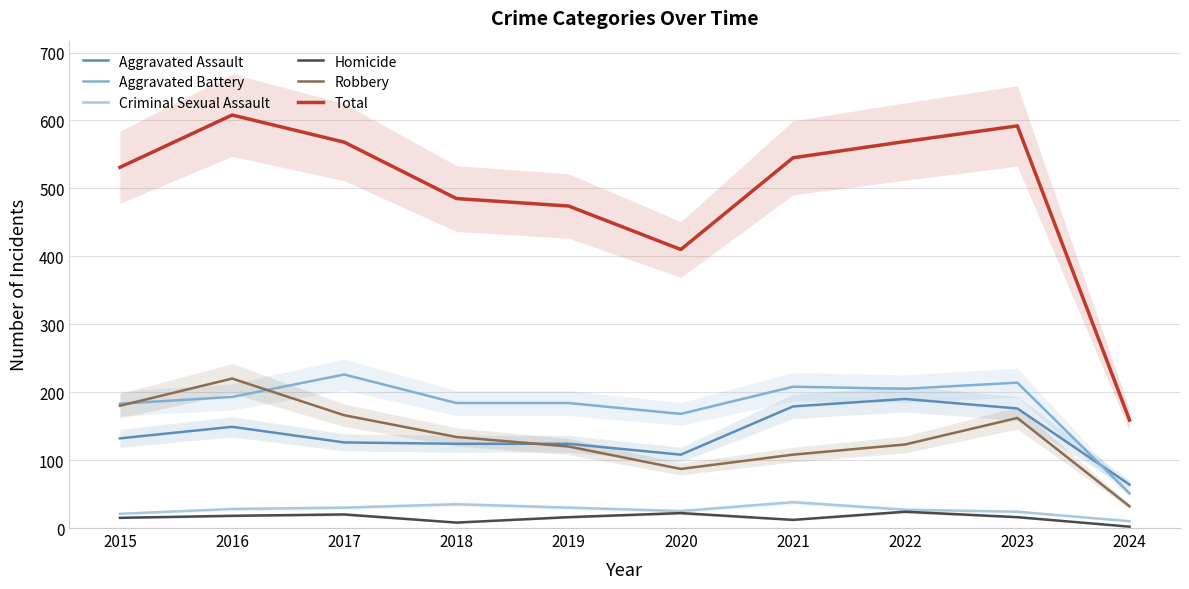

What is the value of the Aggravated Assault point at the 2nd from the left?

149